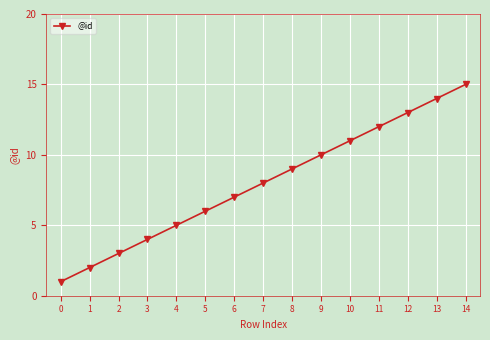

How many data points are less than 8?

7